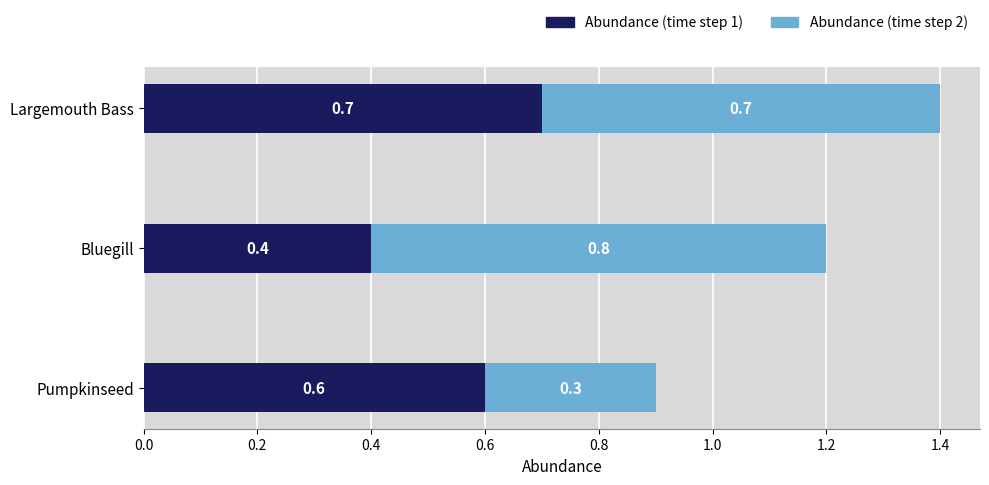

What is the minimum value for Abundance (time step 1)?

0.4